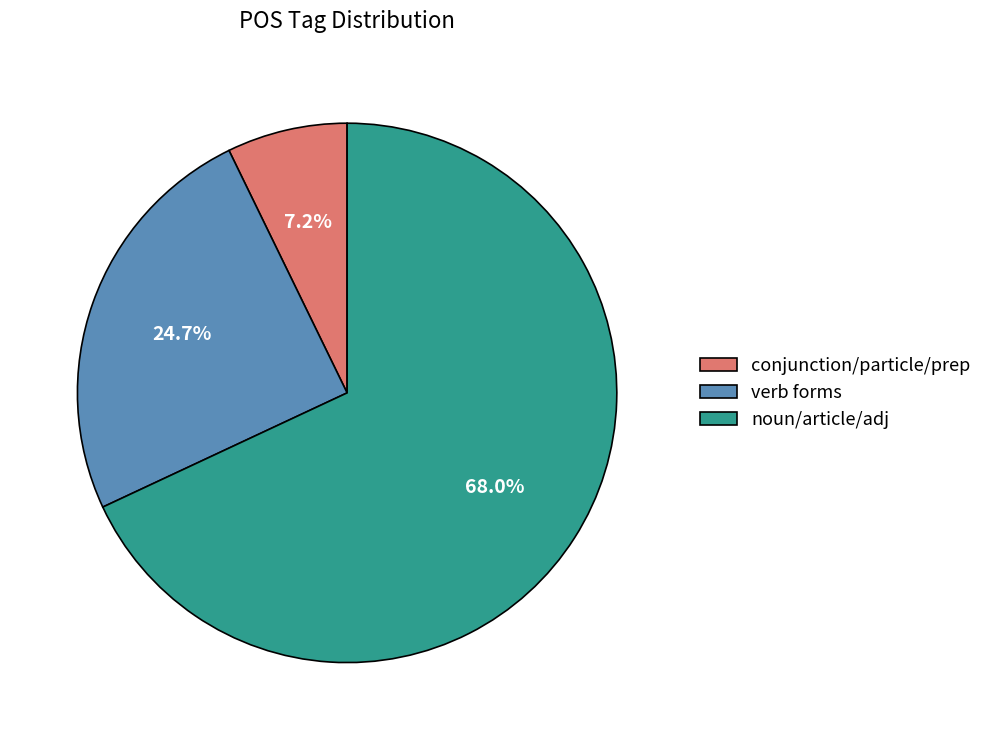

Which has a higher value, noun/article/adj or verb forms?

noun/article/adj